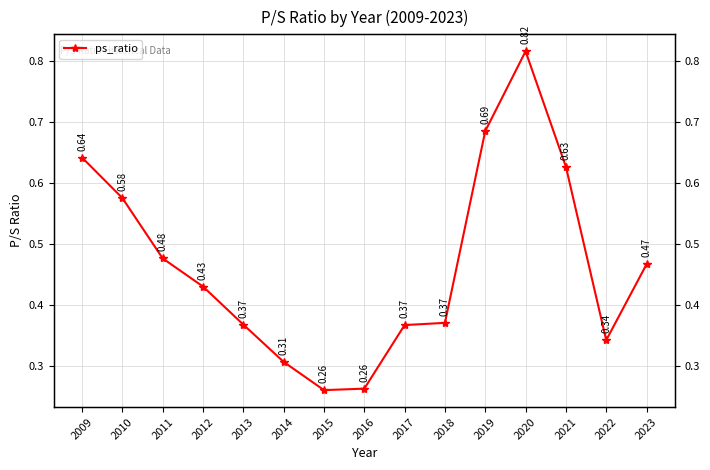

What is the value of the 5th point from the left?

0.4